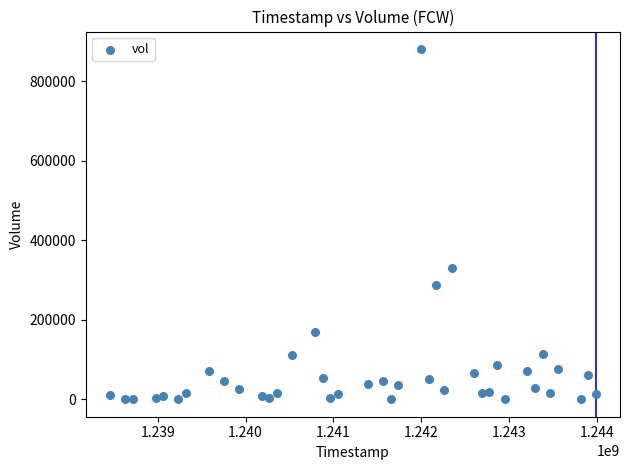

What is the range of Y values (max minus min)?

880500